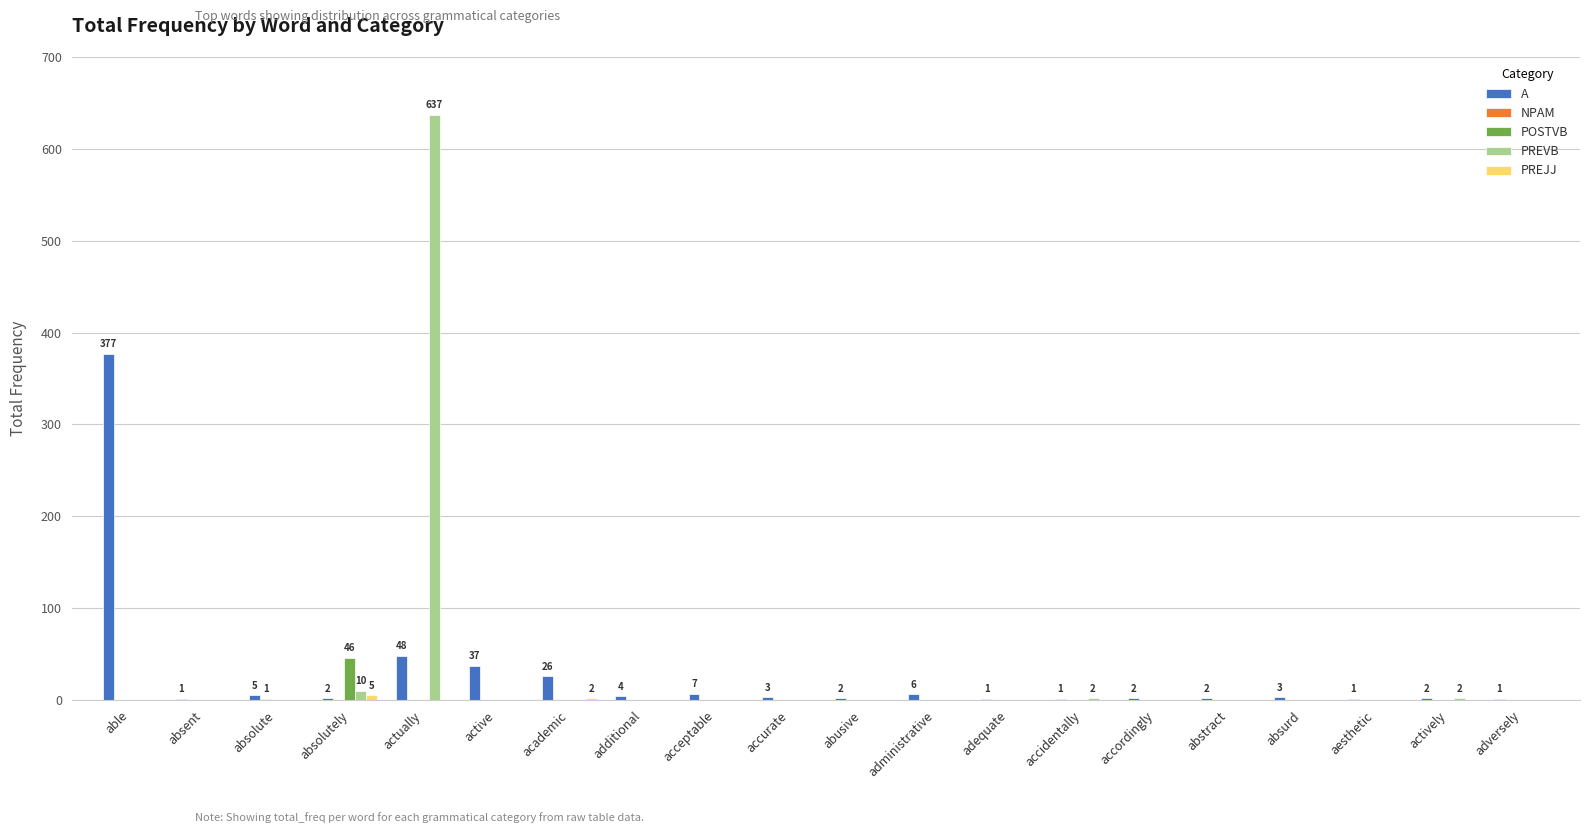

Count the number of data series in this chart.

5